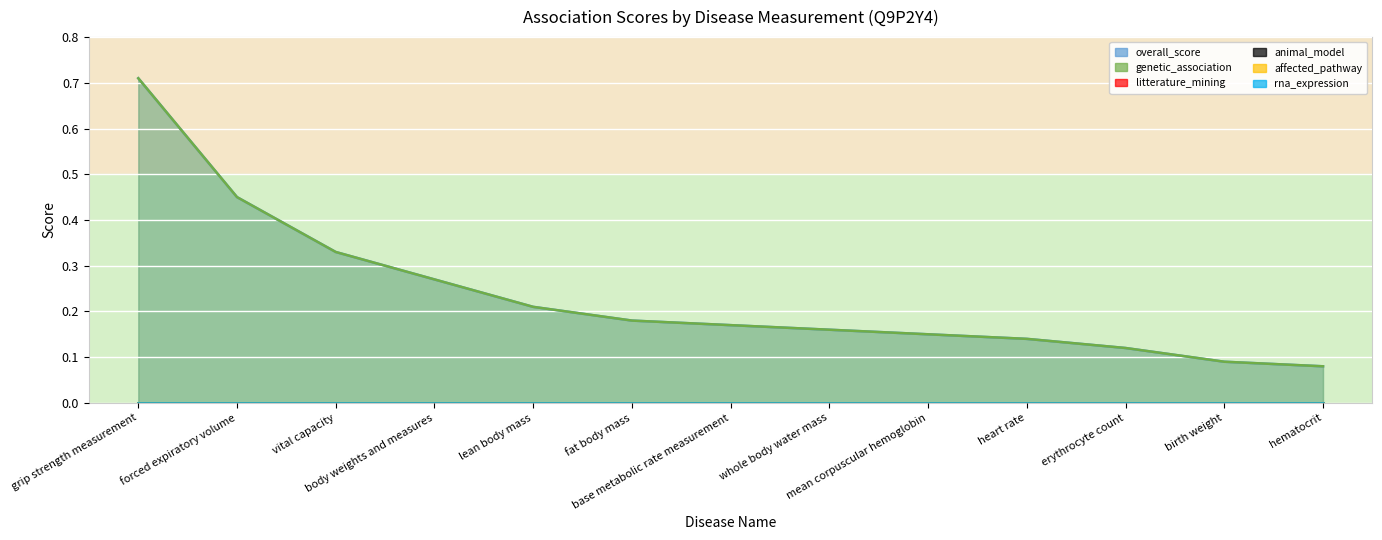

What are all the series names shown in the legend?

overall_score, genetic_association, litterature_mining, animal_model, affected_pathway, rna_expression